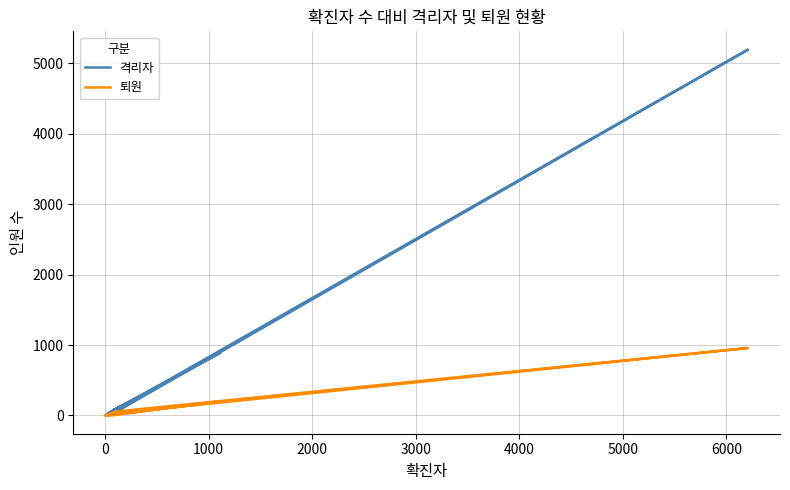

Is the value of 격리자 at 16 greater than the value of 퇴원 at 5000?

No